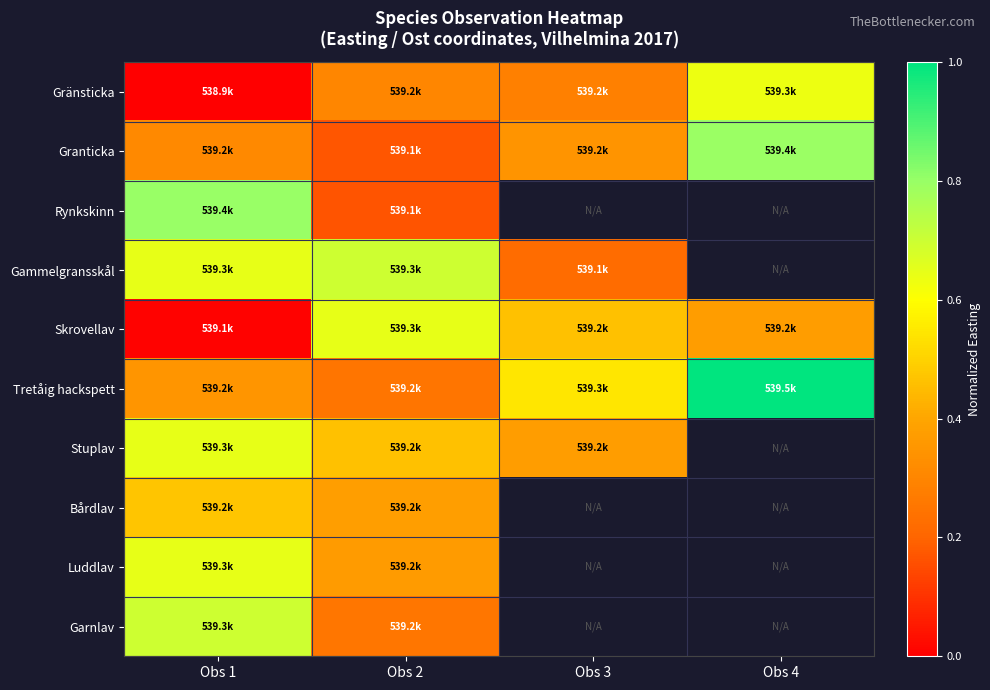

List the labels in order of Gränsticka value, smallest first.

Obs 1, Obs 3, Obs 2, Obs 4